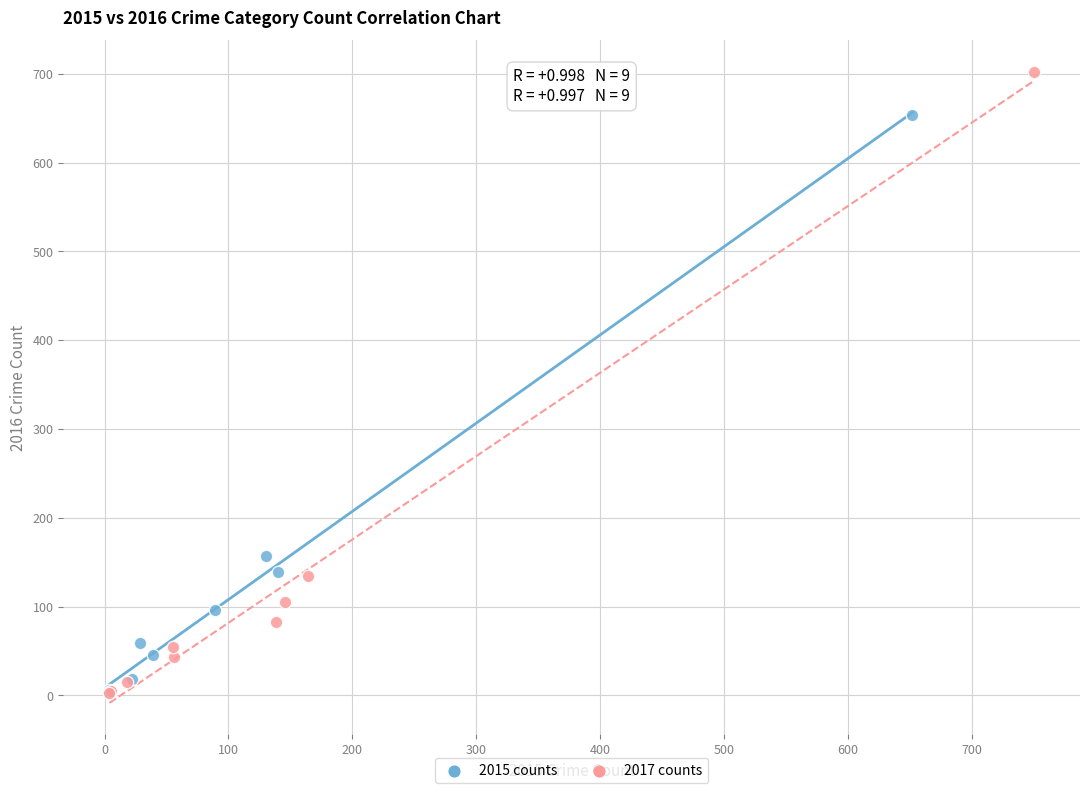

Which series has the largest Y range (max minus min)?

2017 counts